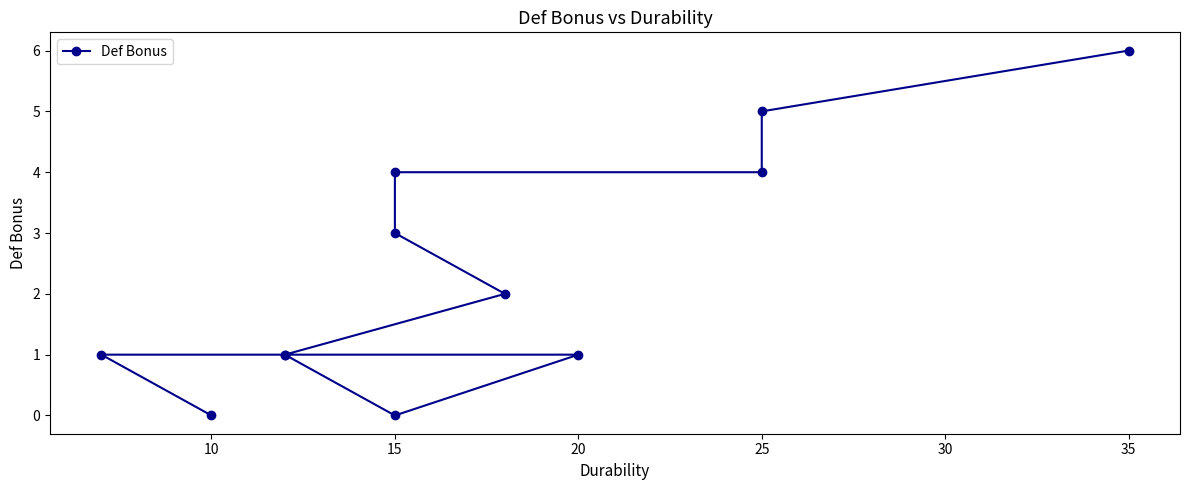

Does the chart display data point markers on the line(s)?

Yes